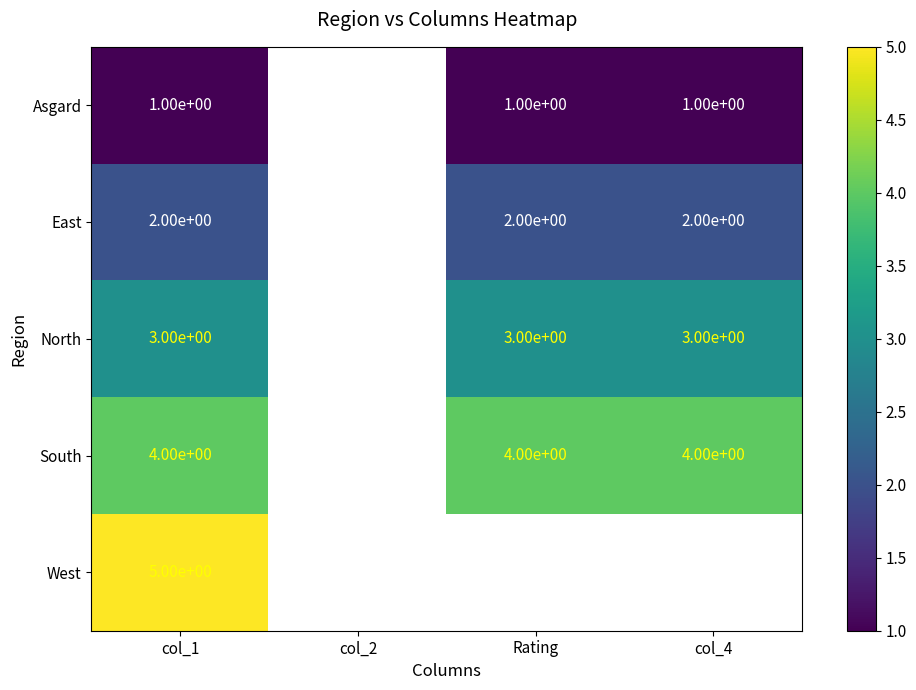

At which category does the chart reach its peak across all series?

col_1